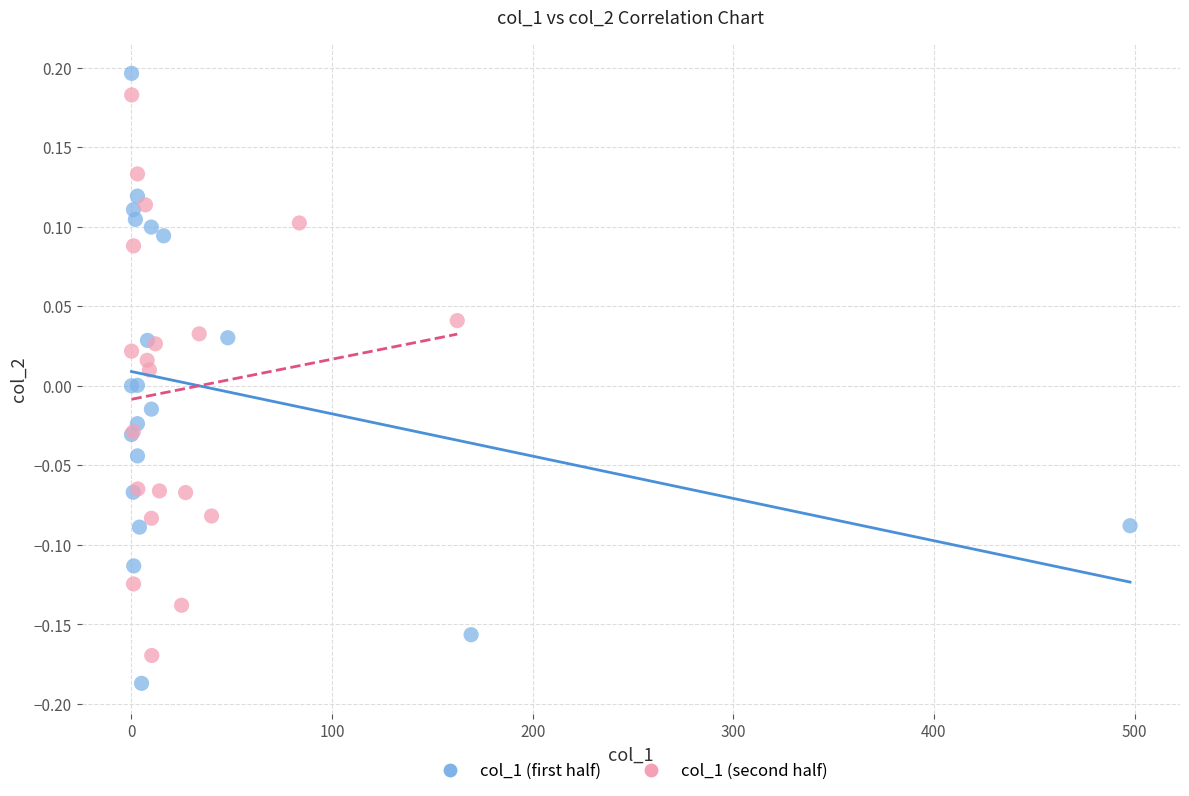

Which series has the largest Y range (max minus min)?

col_1 (first half)